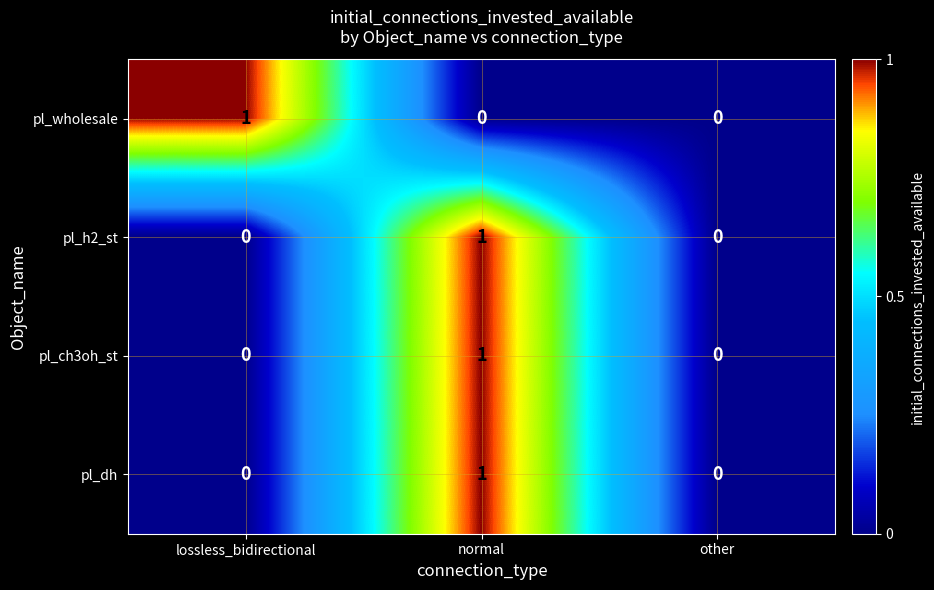

At which label does pl_dh reach its peak?

normal